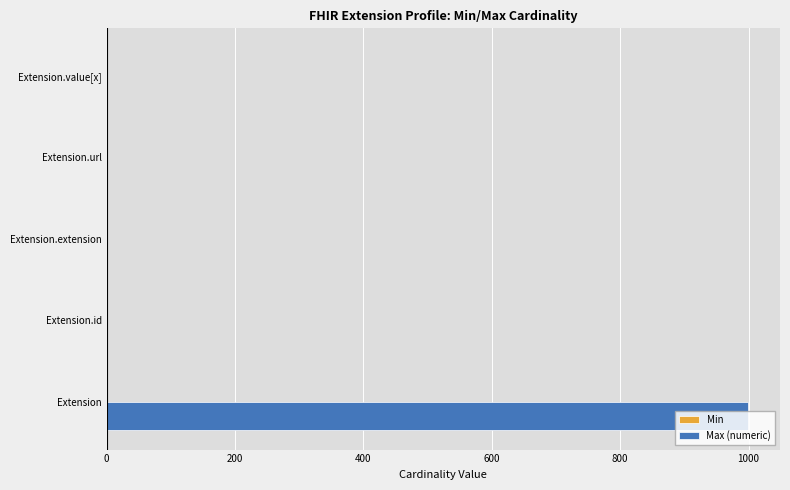

At which category is the sum across all series the highest?

Extension